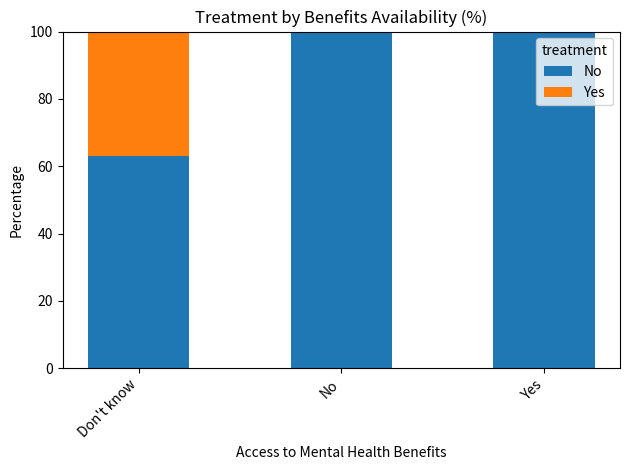

The value of No at Don't know is 63. True or false?

True